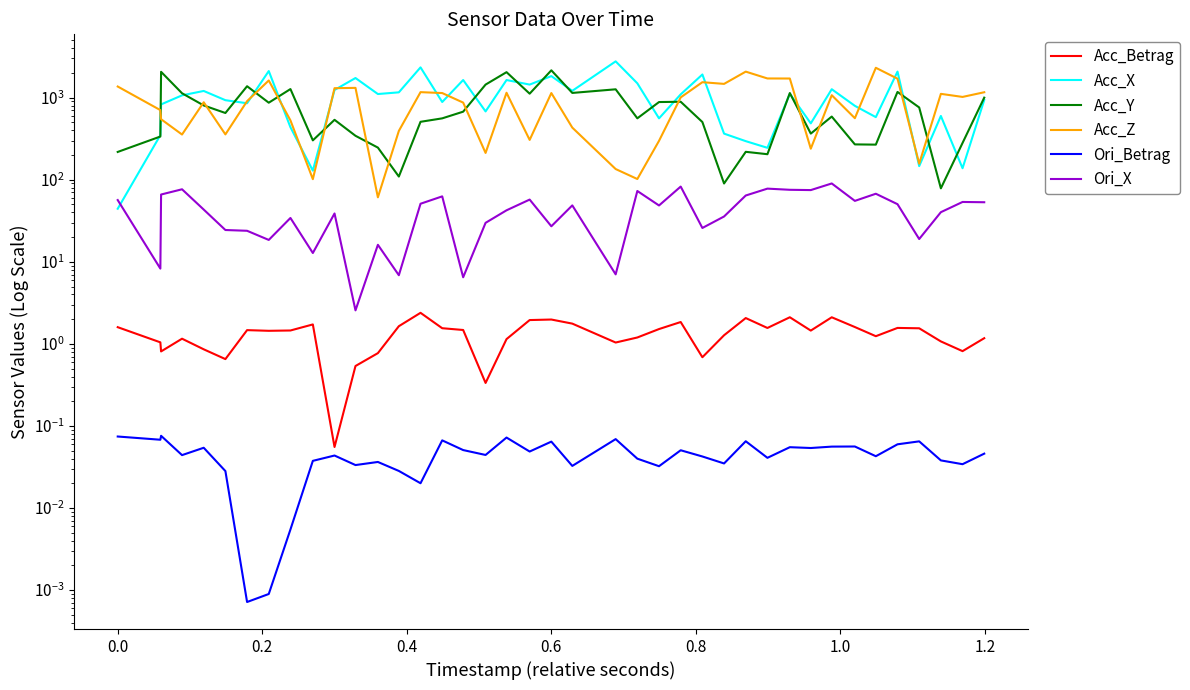

What is the difference between the maximum and minimum values in the Acc_Betrag series?

2.3